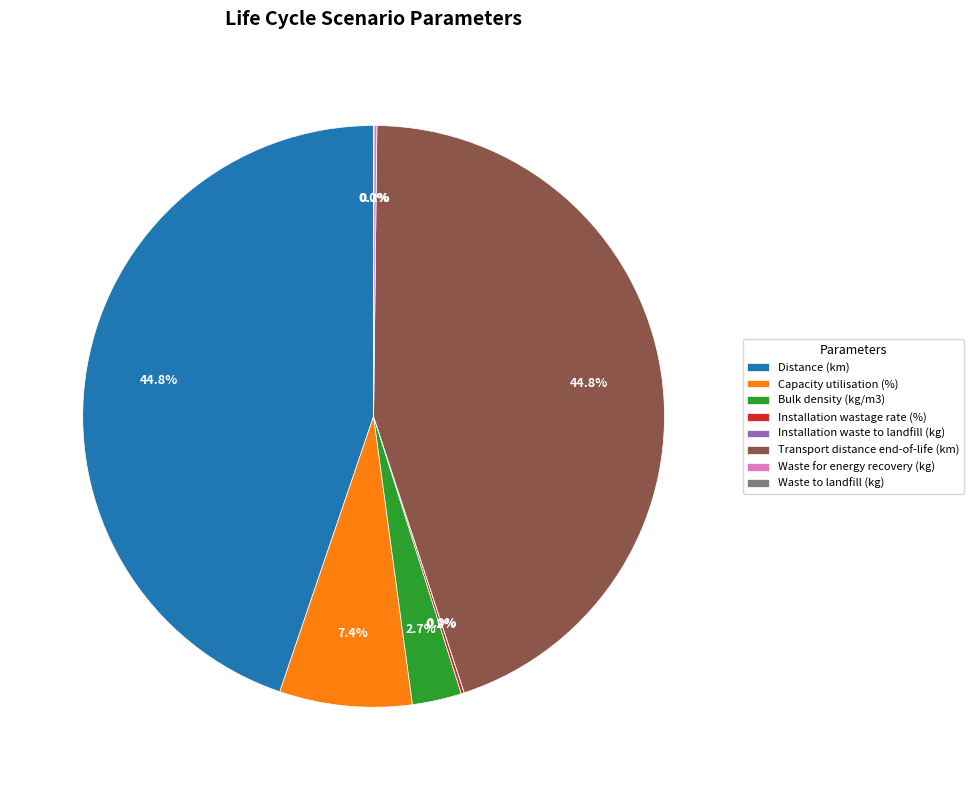

Combined, what portion of the pie is Distance (km) and Transport distance end-of-life (km)?

89.5%